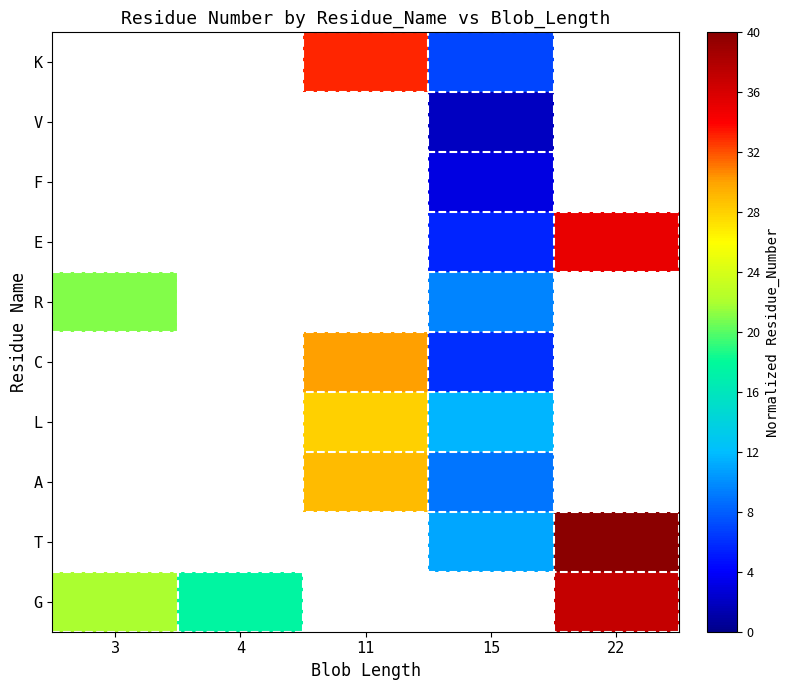

Between 15 and 11, which is larger?

11